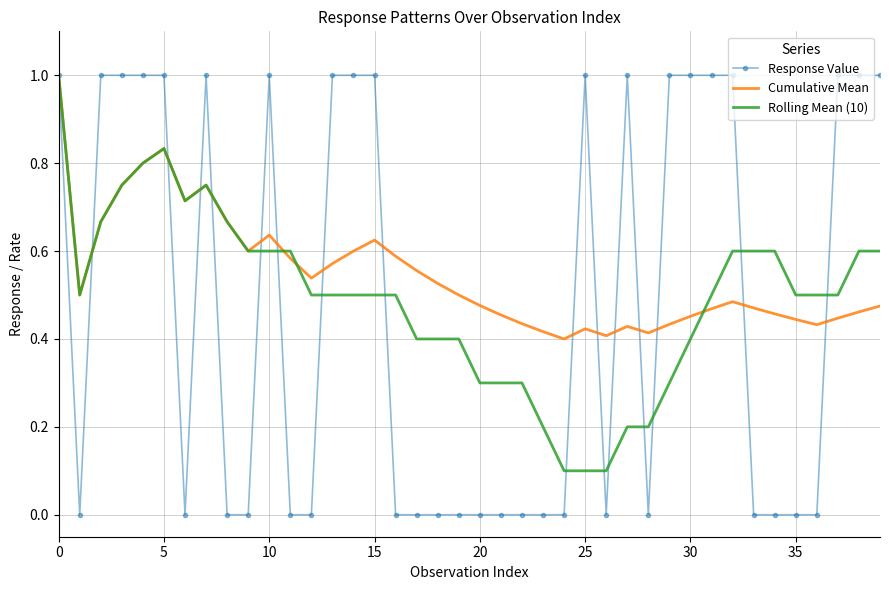

Which series has the largest total across all categories?

Cumulative Mean